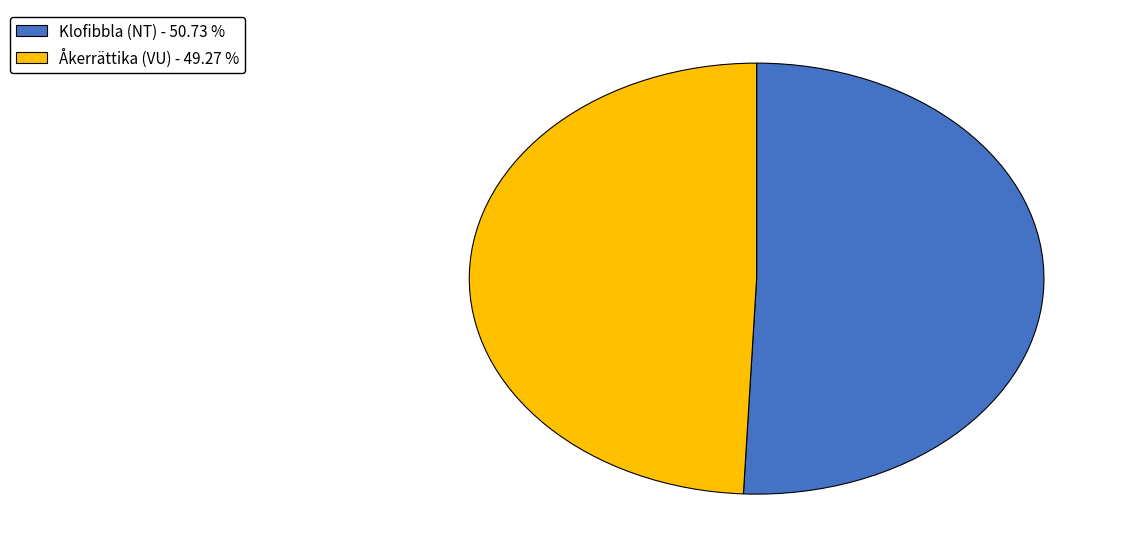

What is the majority slice?

Klofibbla (NT)